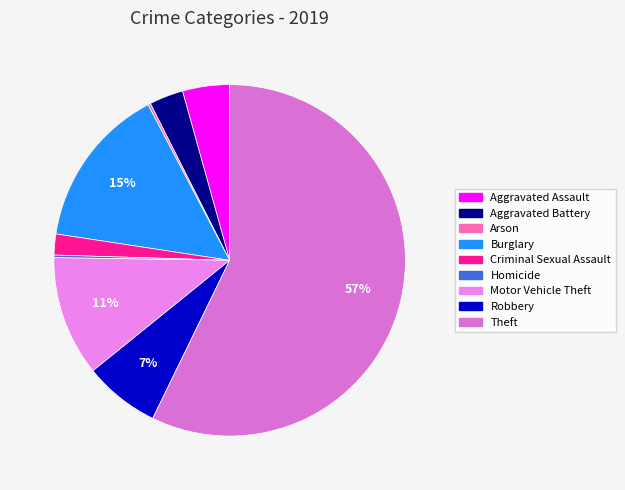

Approximately how many times larger is the value at Burglary compared to Homicide?

62.0